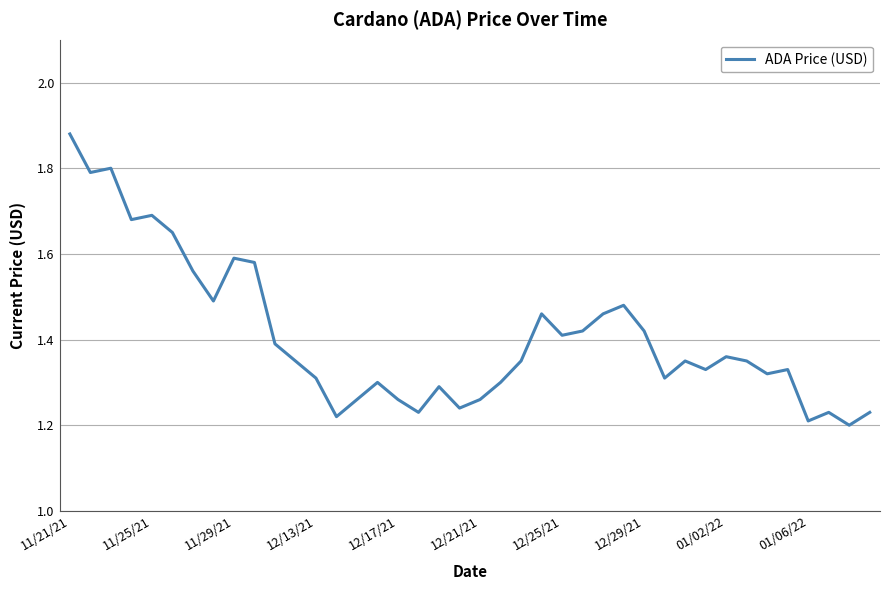

What is the difference between the maximum and minimum values?

0.7